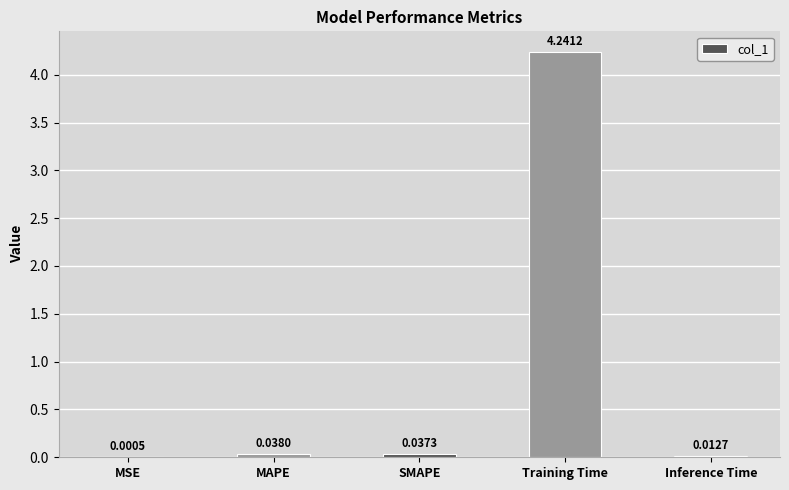

What is the sum of all values?

4.3